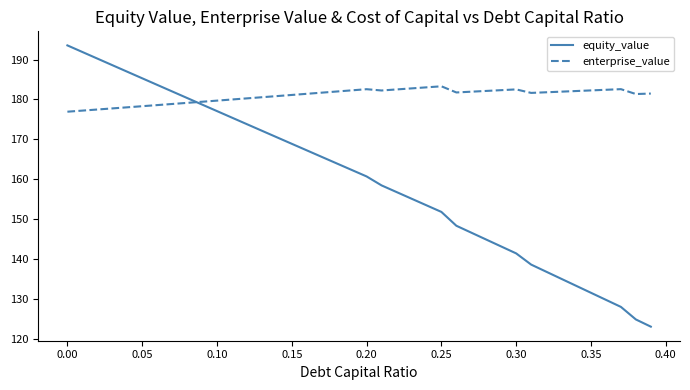

What is the maximum value shown in the chart?

193.5